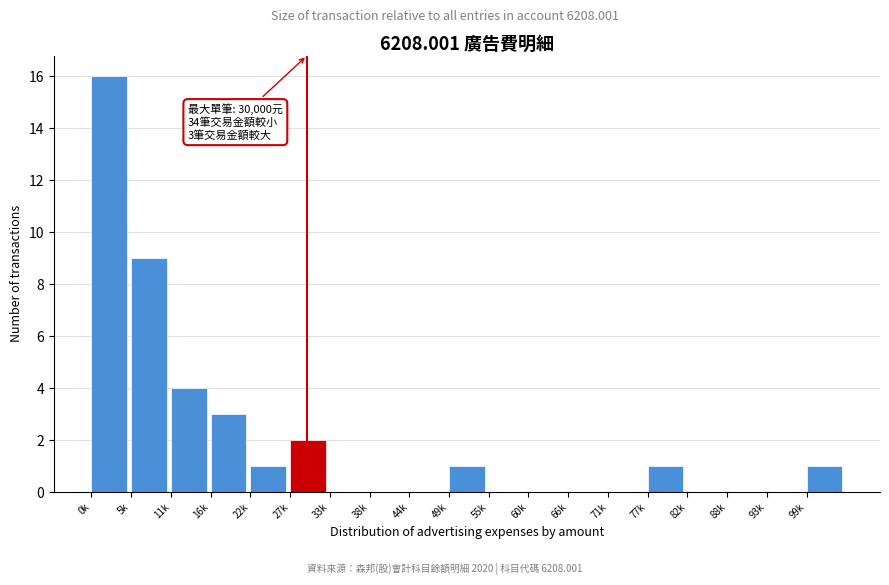

Reading left to right, transcribe all the data shown in this chart.

0k=16	5k=9	11k=4	16k=3	22k=1	27k=2	33k=0	38k=0	44k=0	49k=1	55k=0	60k=0	66k=0	71k=0	77k=1	82k=0	88k=0	93k=0	99k=1